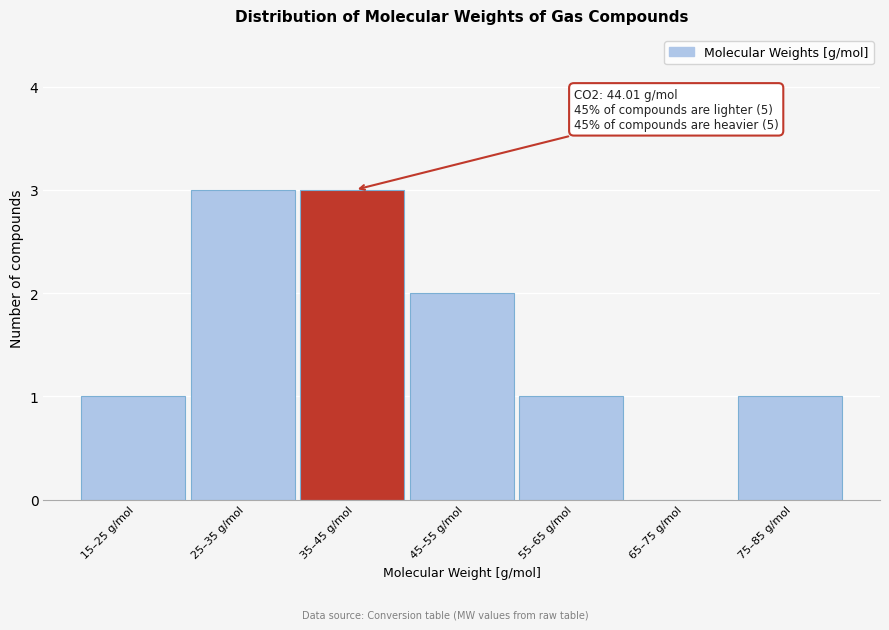

Reading left to right, what are all the values shown in this chart?

15–25 g/mol=1	25–35 g/mol=3	35–45 g/mol=3	45–55 g/mol=2	55–65 g/mol=1	65–75 g/mol=0	75–85 g/mol=1